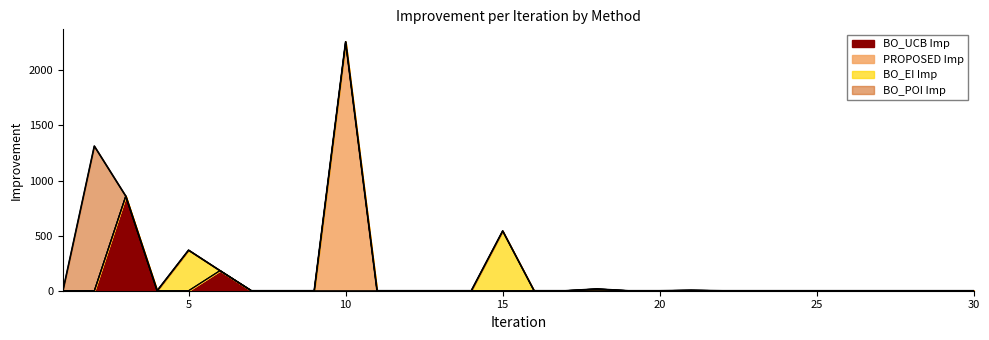

Rank the series at 16 from lowest to highest value.

BO_UCB Imp, PROPOSED Imp, BO_EI Imp, BO_POI Imp